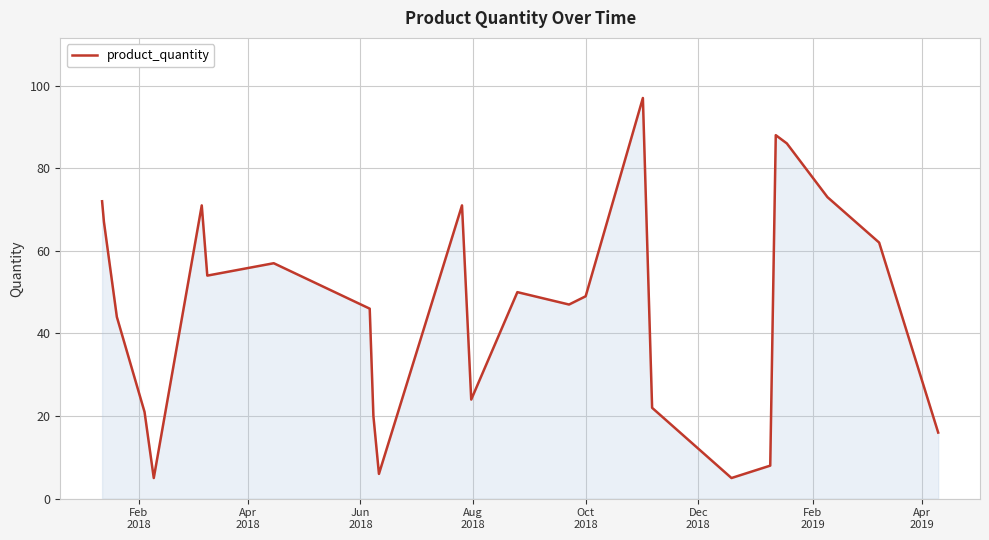

How many interior local valleys (lower than both neighbors) does the data have?

6